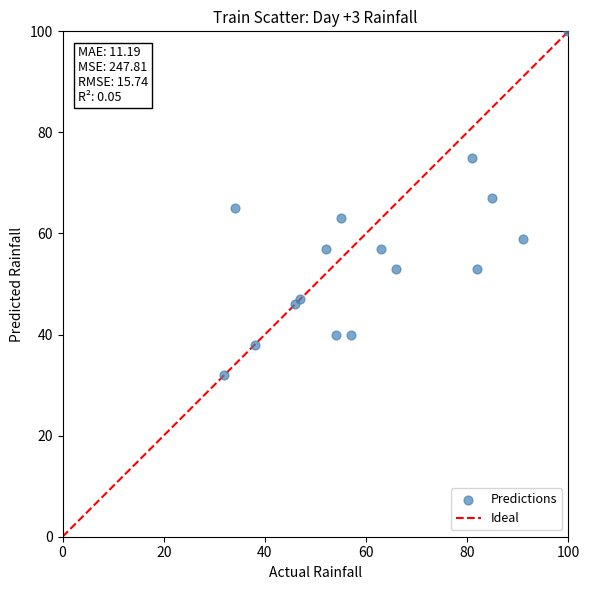

What is the range of X values (max minus min)?

68